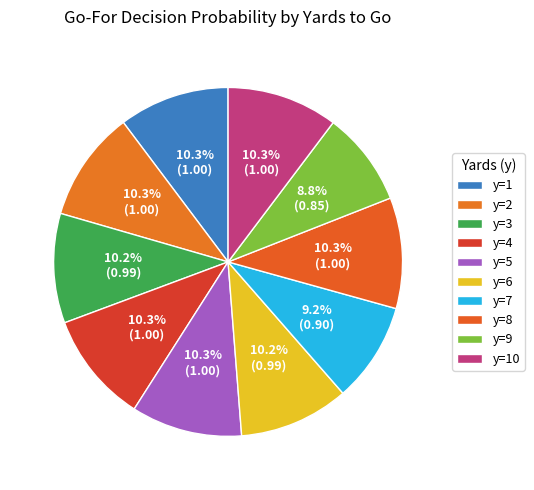

How many segments does this pie chart have?

10